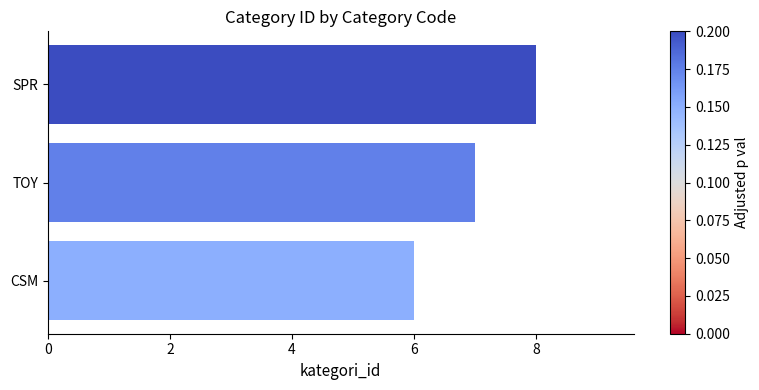

Between SPR and CSM, which is larger?

SPR